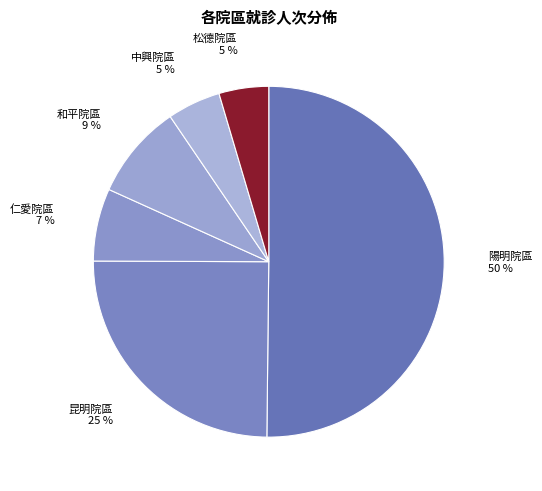

Combined, do 陽明院區 and 松德院區 account for over 50%?

Yes